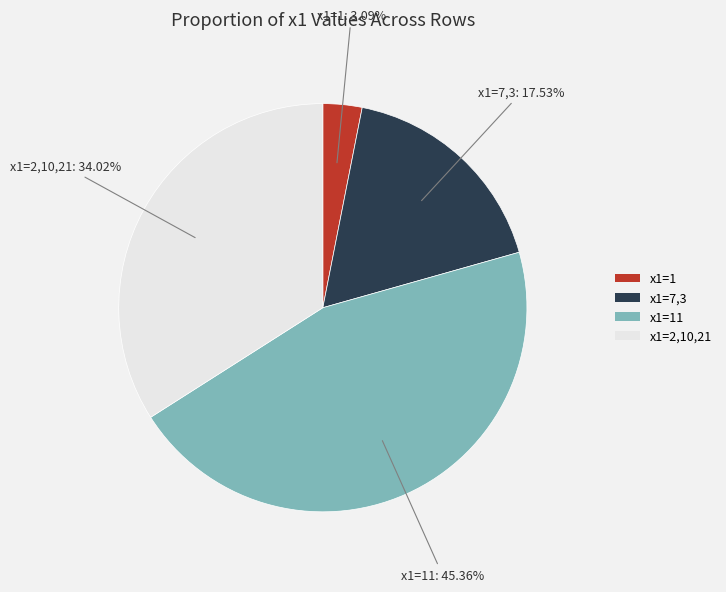

How many segments does this pie chart have?

4